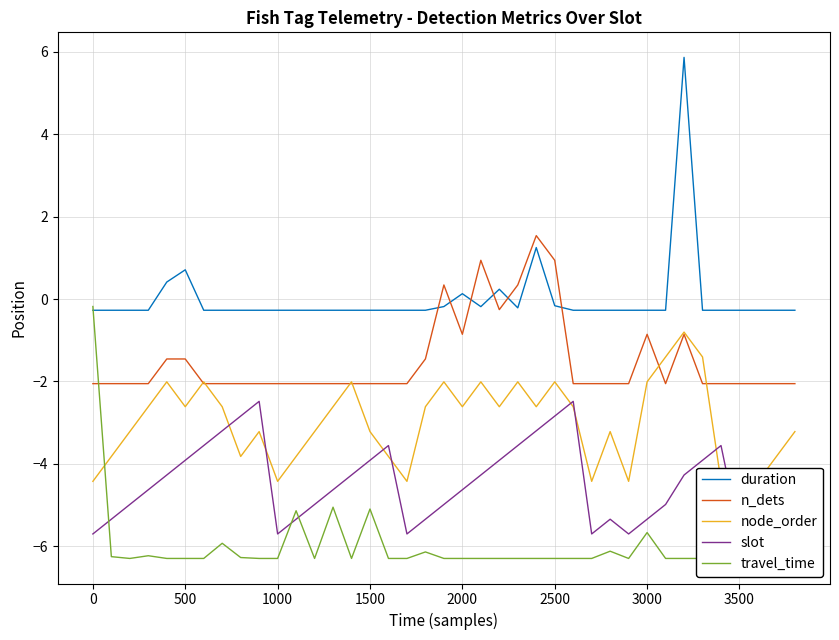

What is the average value of the slot series?

-4.5